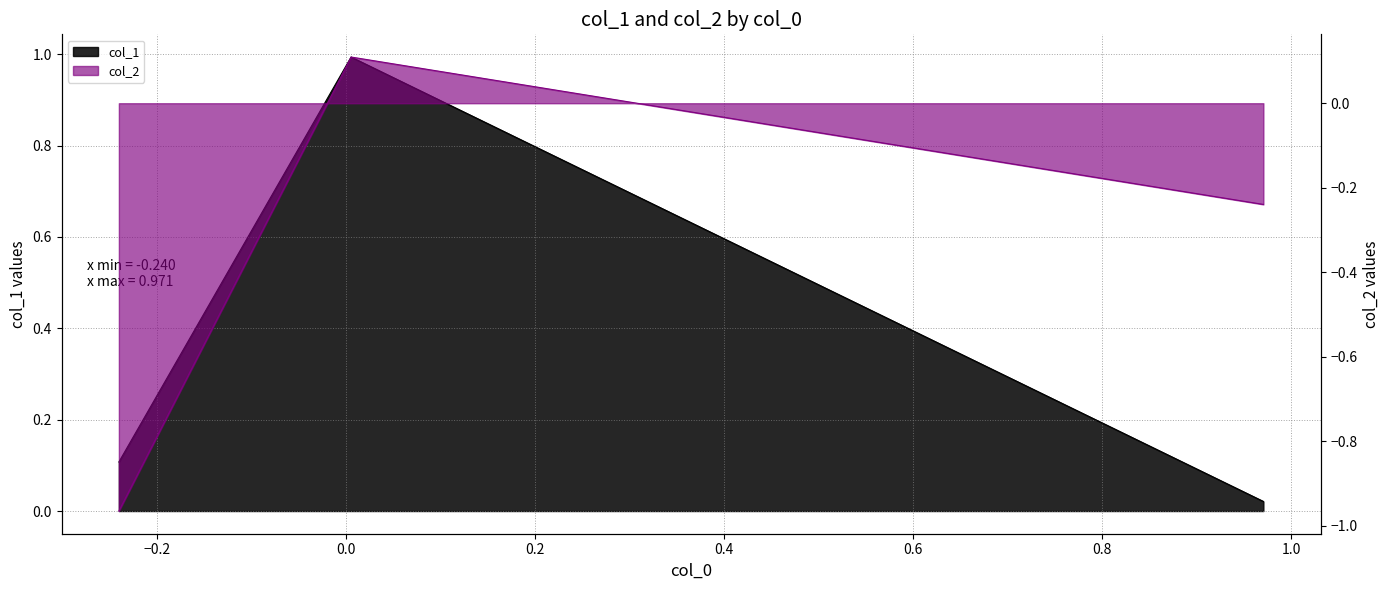

What is the total value across all series at −0.2?

1.1